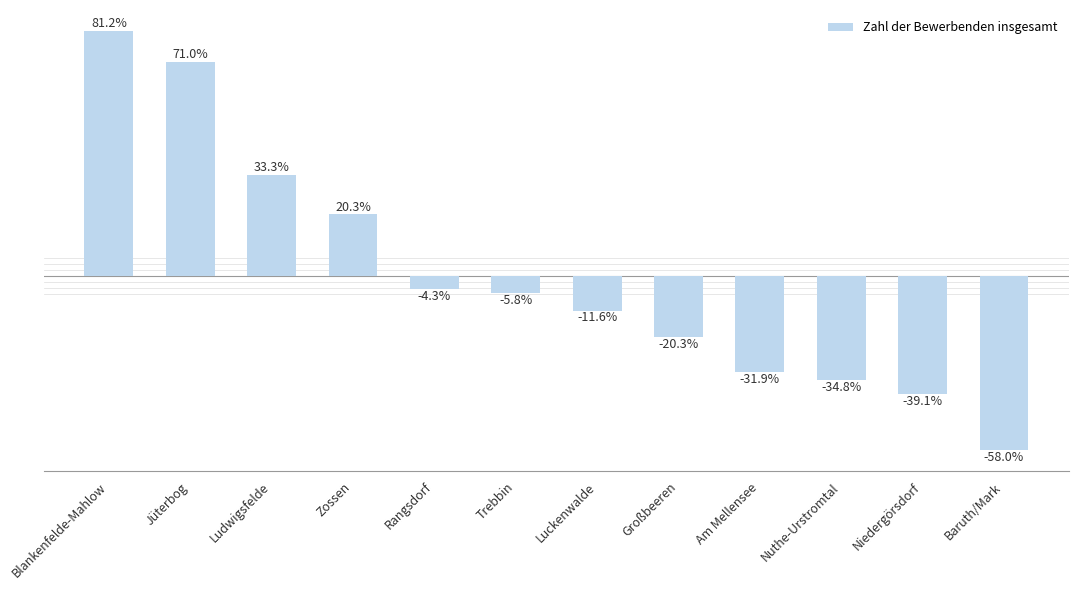

At which category does the chart reach its peak across all series?

Blankenfelde-Mahlow